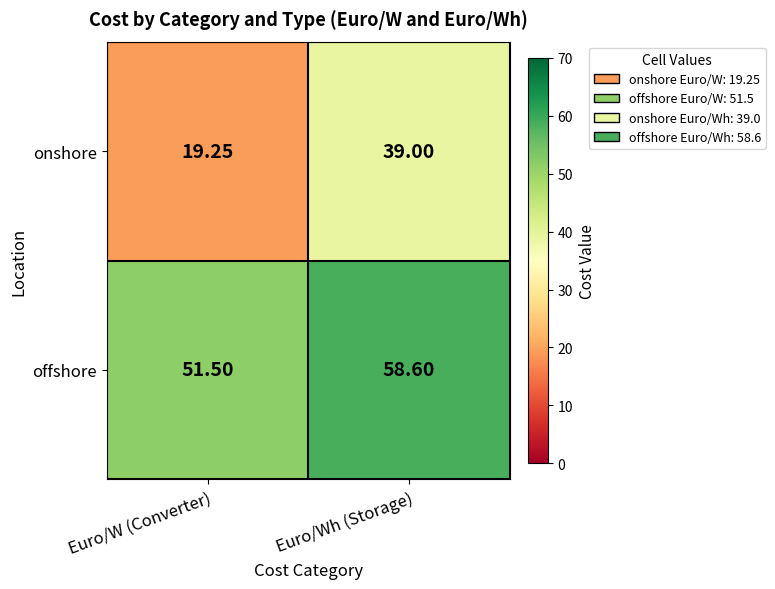

Which series has the largest range (max minus min)?

onshore